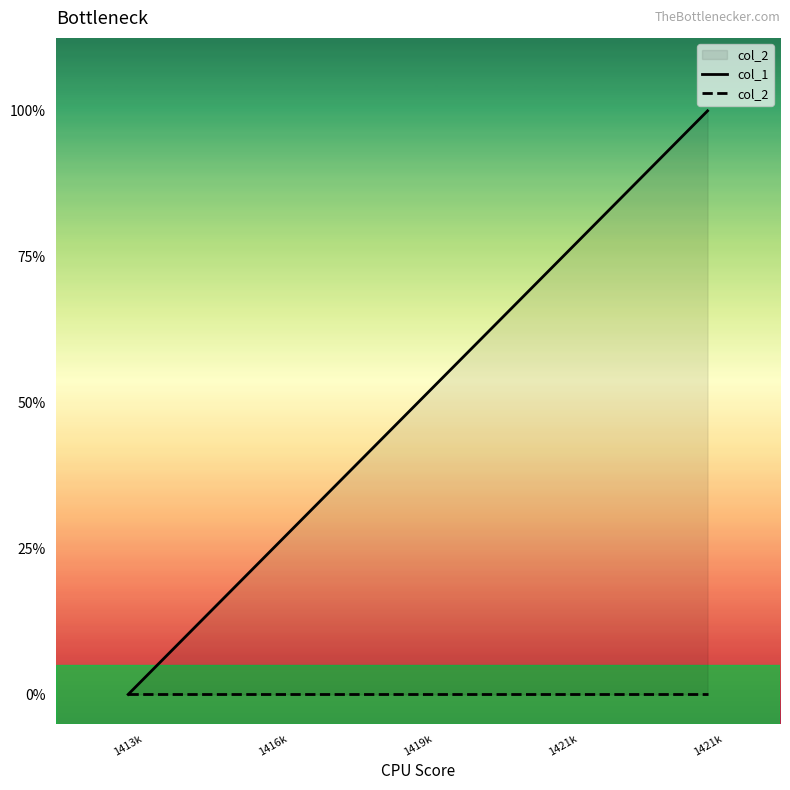

List the series in order of their overall mean, lowest first.

col_2, col_1